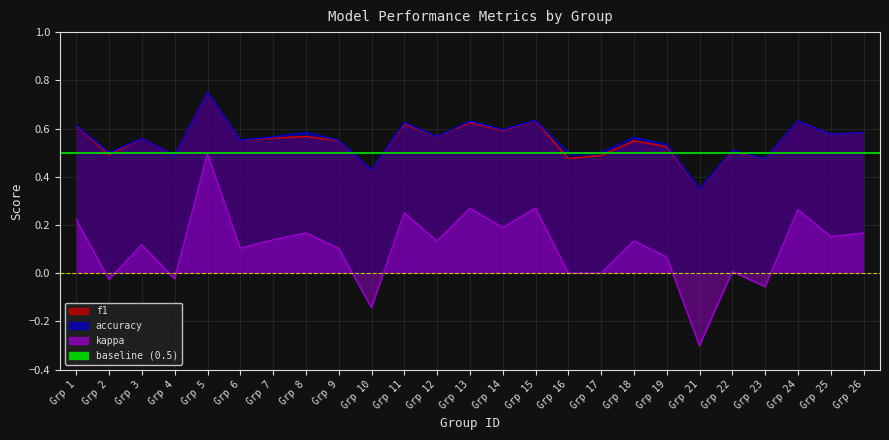

Does the chart display data point markers on the line(s)?

No